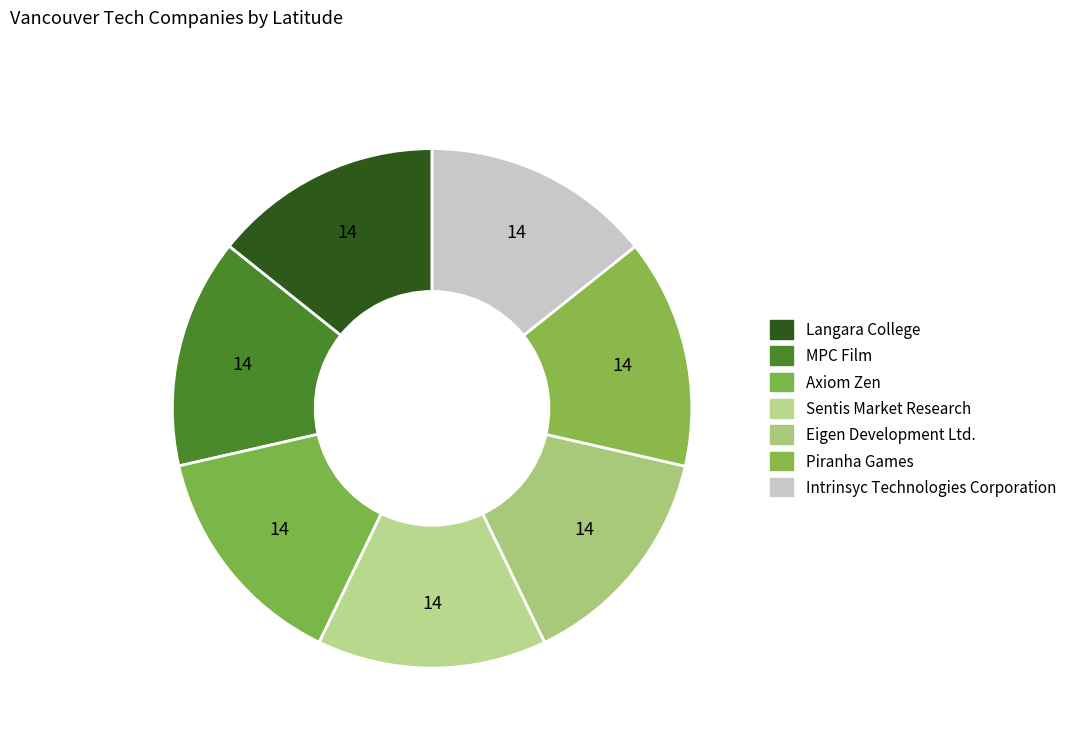

How many segments does this pie chart have?

7